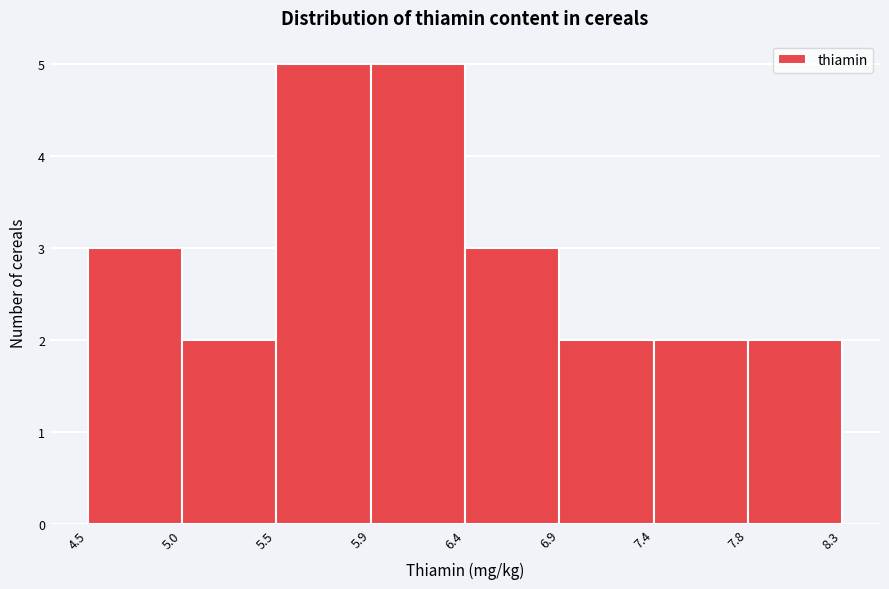

Reading left to right, extract all data points from this chart.

4.5=3	5.0=2	5.5=5	5.9=5	6.4=3	6.9=2	7.4=2	7.8=2